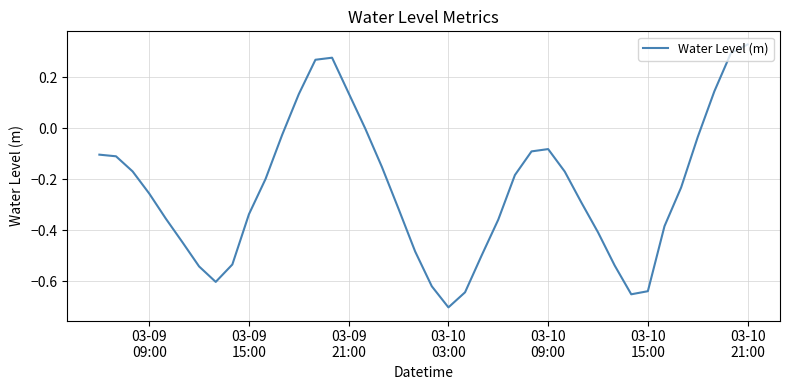

What is the difference between the maximum and minimum values?

1.0